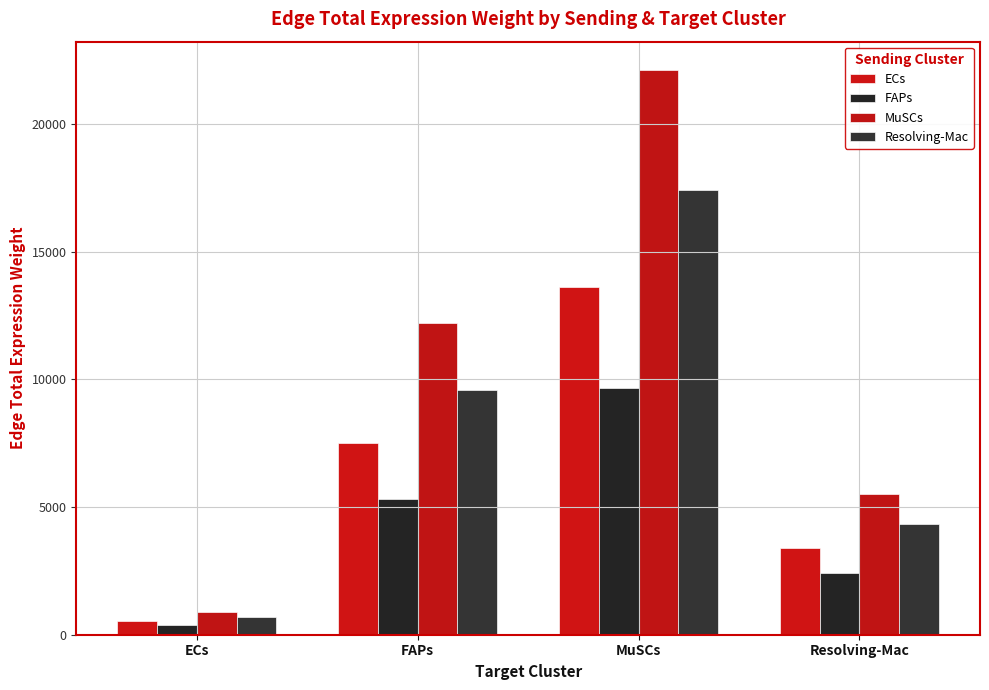

How many data points does each series have?

4